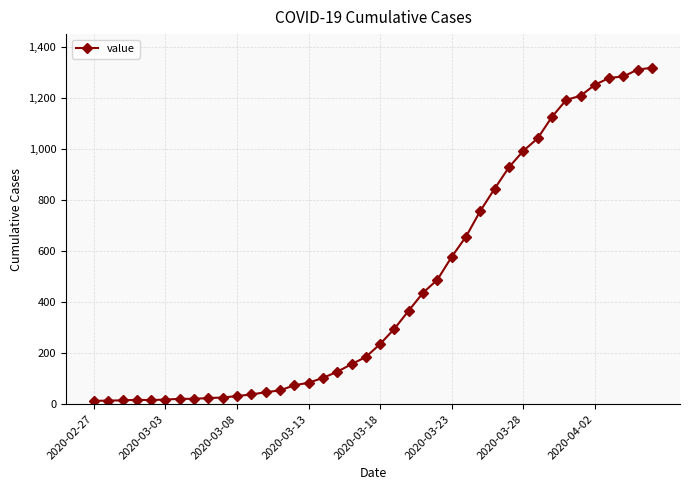

What is the greatest value displayed?

1319